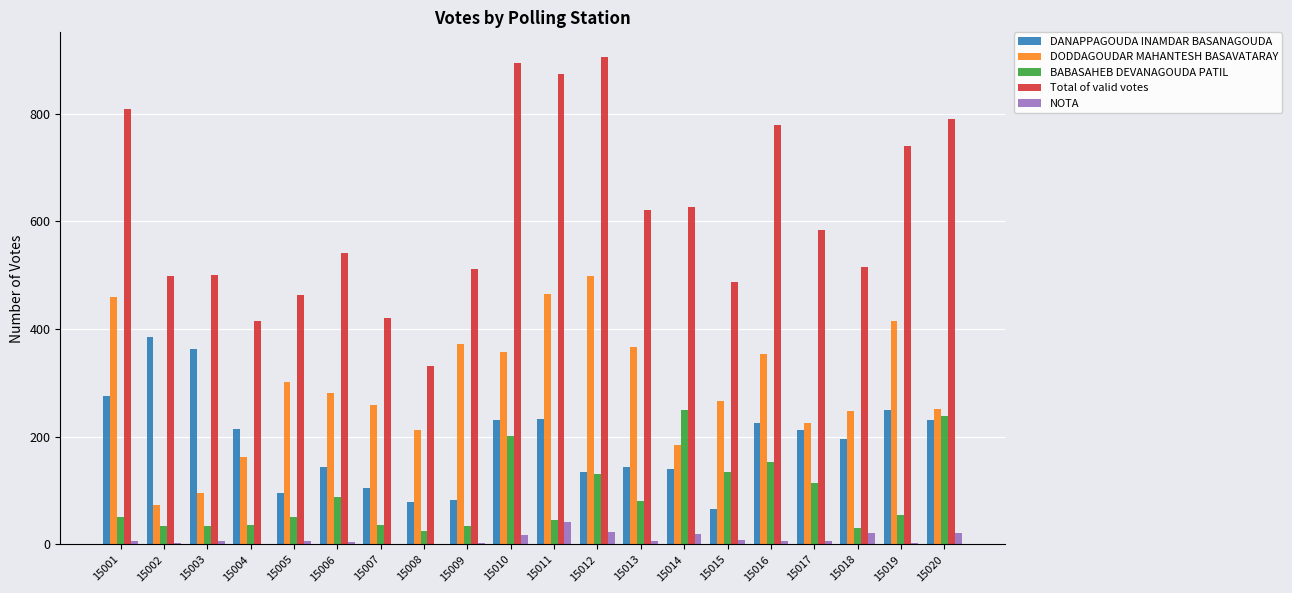

Which series has the largest total across all categories?

Total of valid votes